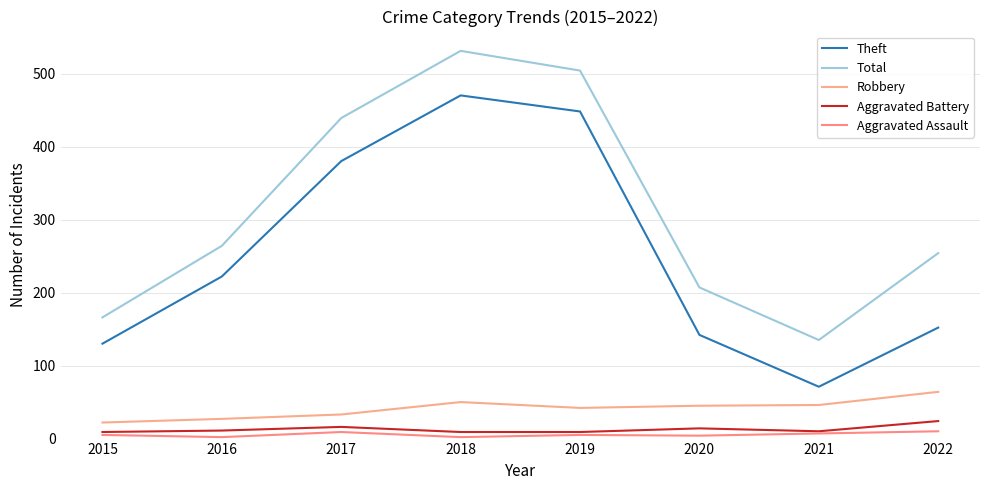

Is the value of Theft at 2017 greater than the value of Total at 2021?

Yes